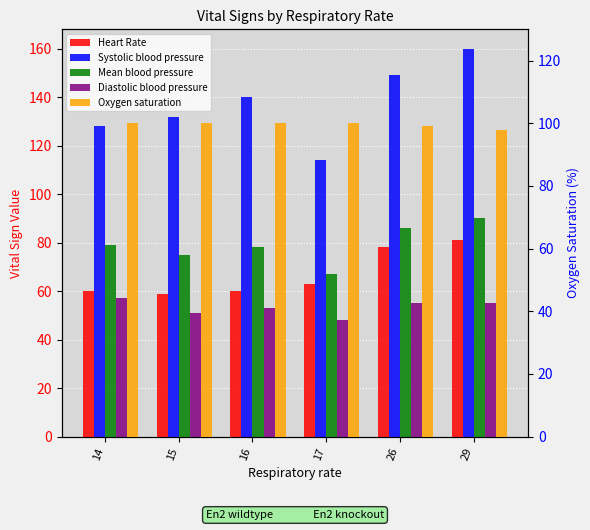

Where does the Heart Rate series first go above 63?

26